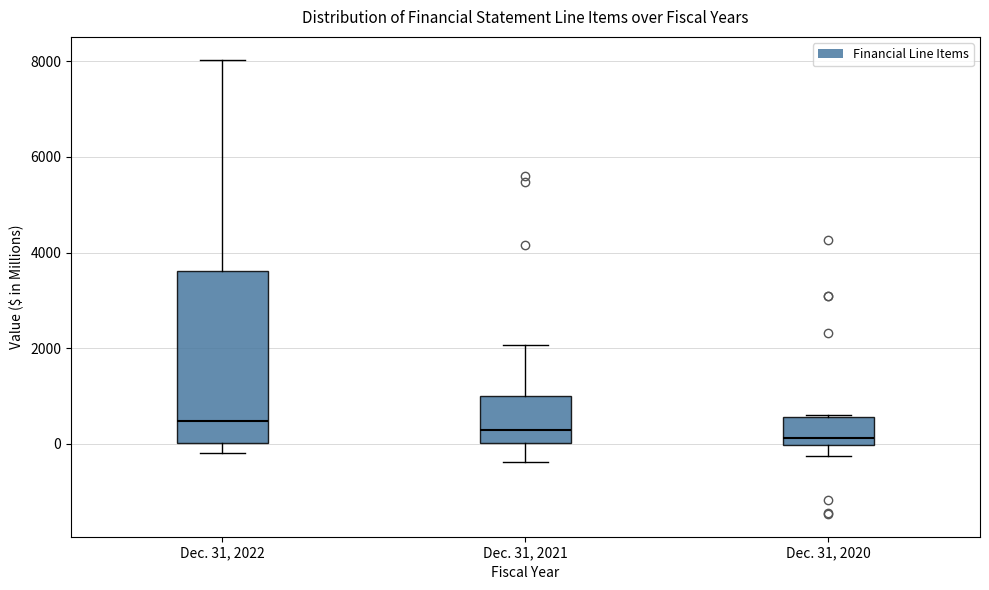

Reading left to right, transcribe this box plot: for each box, give where its median line is, the range the box spans, and where its two whiskers end, as read against the y-axis. The values are not printed on the chart, so give them approximately, as read against the axis.

Dec. 31, 2022: median 400, box 0 to 3600, whiskers -200 to 8000
Dec. 31, 2021: median 200, box 0 to 1000, whiskers -400 to 2000
Dec. 31, 2020: median 200, box 0 to 600, whiskers -200 to 600